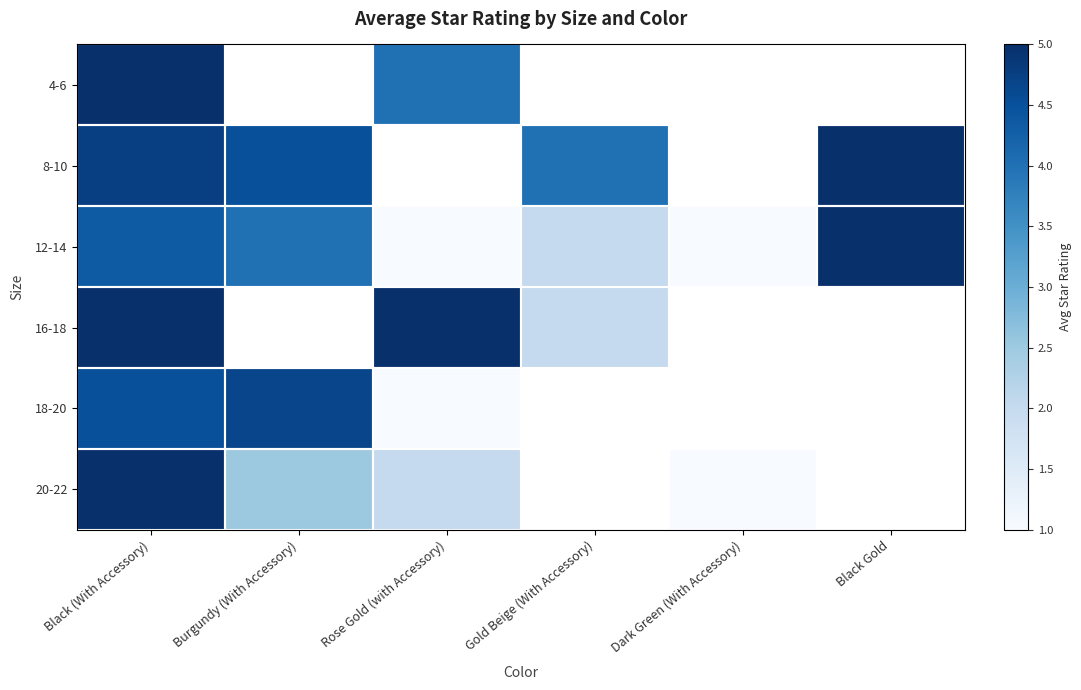

Reading left to right, list all the values displayed in this chart.

4-6: Black (With Accessory)=5.0	Burgundy (With Accessory)=0.0	Rose Gold (with Accessory)=4.0	Gold Beige (With Accessory)=0.0	Dark Green (With Accessory)=0.0	Black Gold=0.0
8-10: Black (With Accessory)=4.8	Burgundy (With Accessory)=4.5	Rose Gold (with Accessory)=0.0	Gold Beige (With Accessory)=4.0	Dark Green (With Accessory)=0.0	Black Gold=5.0
12-14: Black (With Accessory)=4.3	Burgundy (With Accessory)=4.0	Rose Gold (with Accessory)=1.0	Gold Beige (With Accessory)=2.0	Dark Green (With Accessory)=1.0	Black Gold=5.0
16-18: Black (With Accessory)=5.0	Burgundy (With Accessory)=0.0	Rose Gold (with Accessory)=5.0	Gold Beige (With Accessory)=2.0	Dark Green (With Accessory)=0.0	Black Gold=0.0
18-20: Black (With Accessory)=4.5	Burgundy (With Accessory)=4.7	Rose Gold (with Accessory)=1.0	Gold Beige (With Accessory)=0.0	Dark Green (With Accessory)=0.0	Black Gold=0.0
20-22: Black (With Accessory)=5.0	Burgundy (With Accessory)=2.5	Rose Gold (with Accessory)=2.0	Gold Beige (With Accessory)=0.0	Dark Green (With Accessory)=1.0	Black Gold=0.0